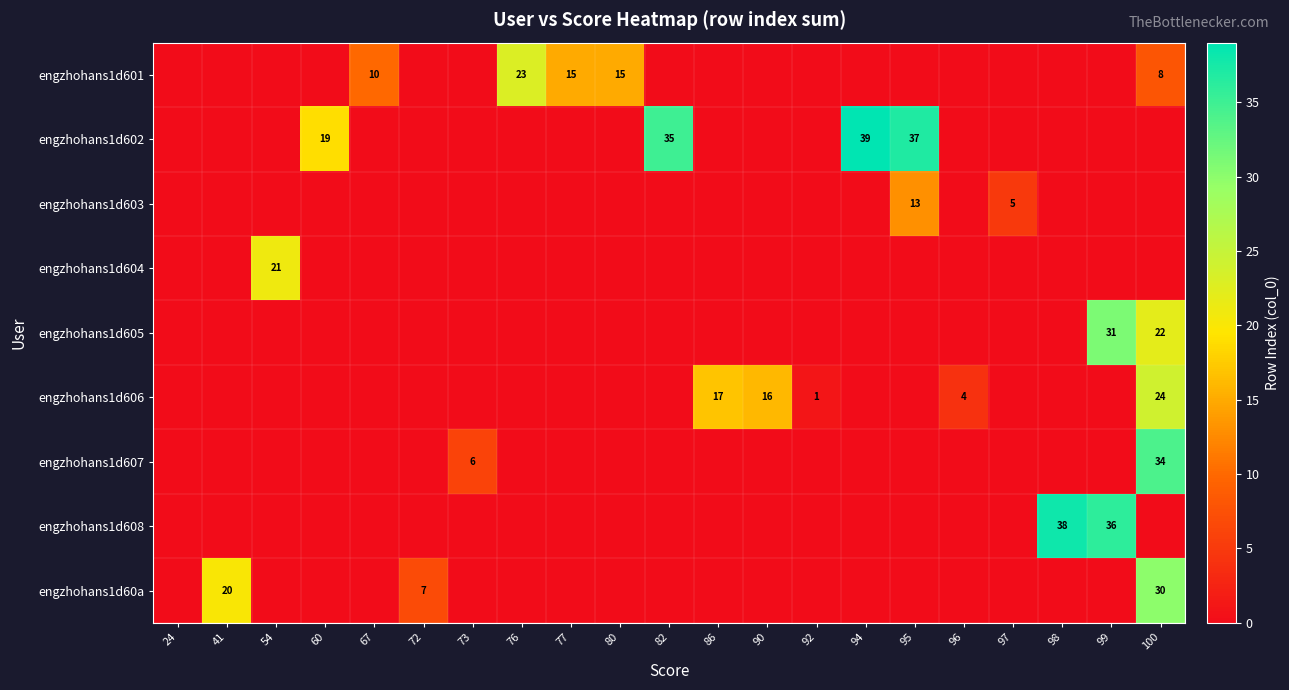

What is the average value of the engzhohans1d605 series?

3